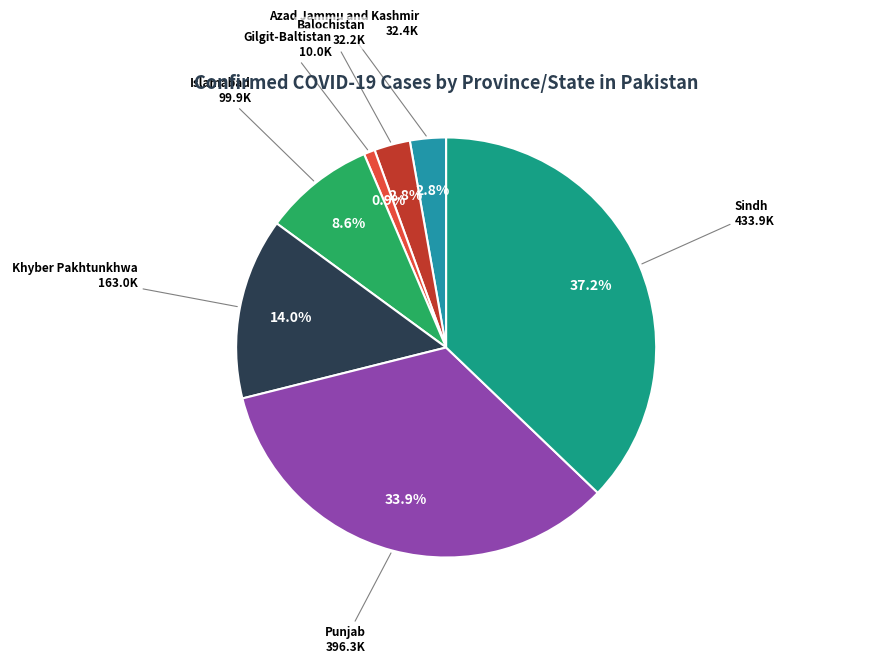

To the nearest percent, what percentage of the pie is Sindh?

37%